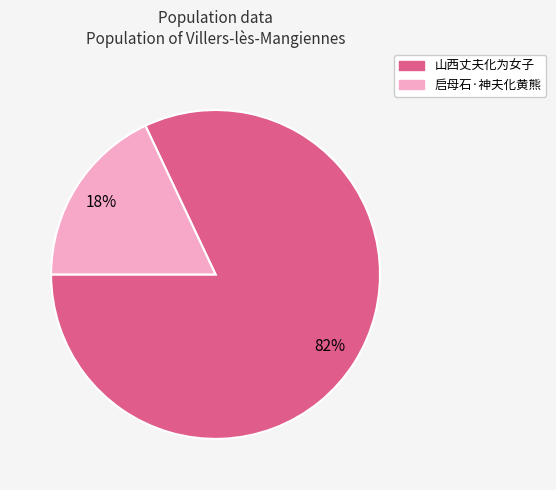

Approximately how many times larger is the value at 山西丈夫化为女子 compared to 启母石·神夫化黄熊?

4.6